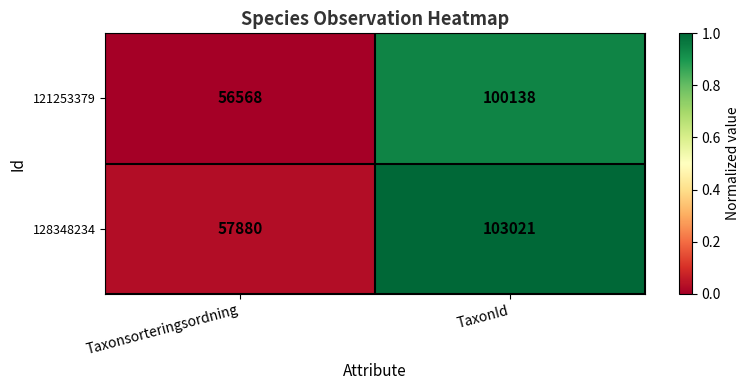

What is the difference between the 128348234 values at TaxonId and Taxonsorteringsordning?

45141